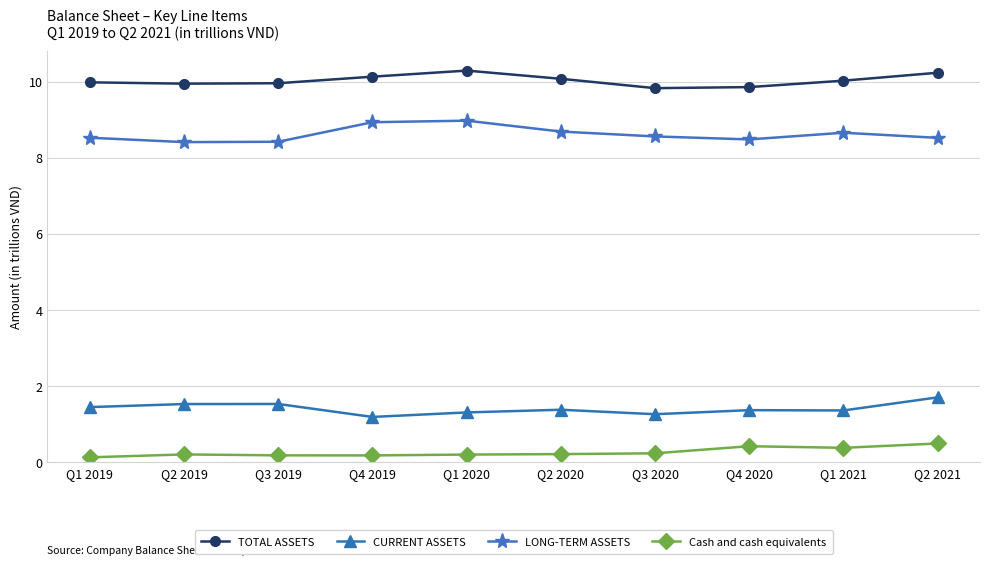

Is it true that CURRENT ASSETS equals 1.3 at Q3 2020?

True